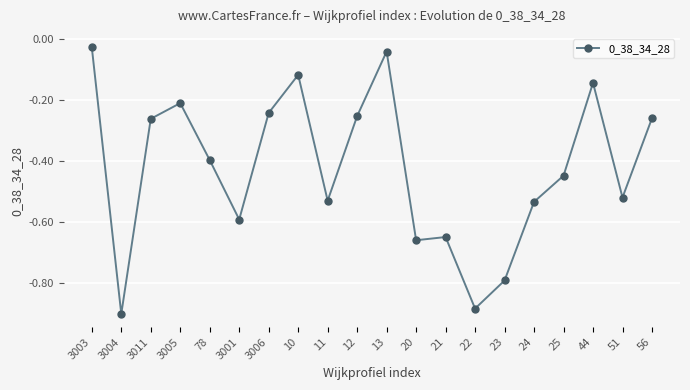

Which has a higher value, 3004 or 3003?

3003